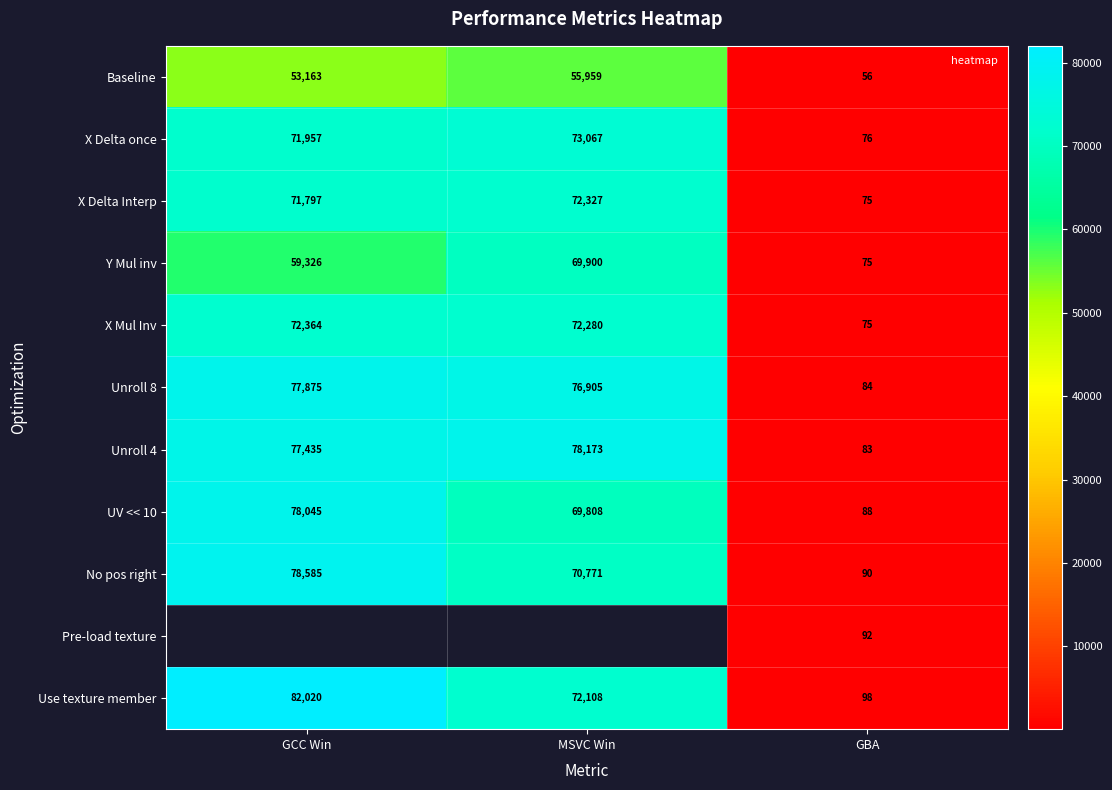

At which label is Unroll 4 closest to 39128?

GCC Win